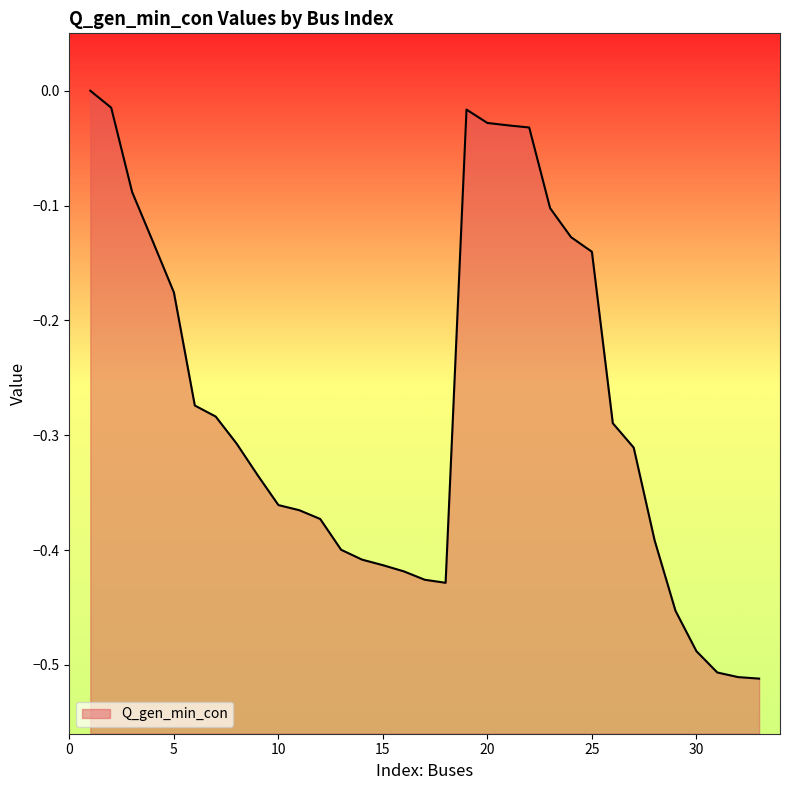

Rank the categories by value from lowest to highest.

33, 32, 31, 30, 29, 18, 17, 16, 15, 14, 13, 28, 12, 11, 10, 9, 27, 8, 26, 7, 6, 5, 25, 4, 24, 23, 3, 22, 21, 20, 19, 2, 1